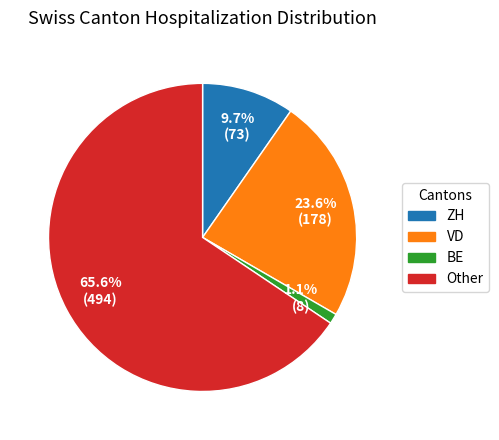

Is there a majority slice in this chart?

Yes